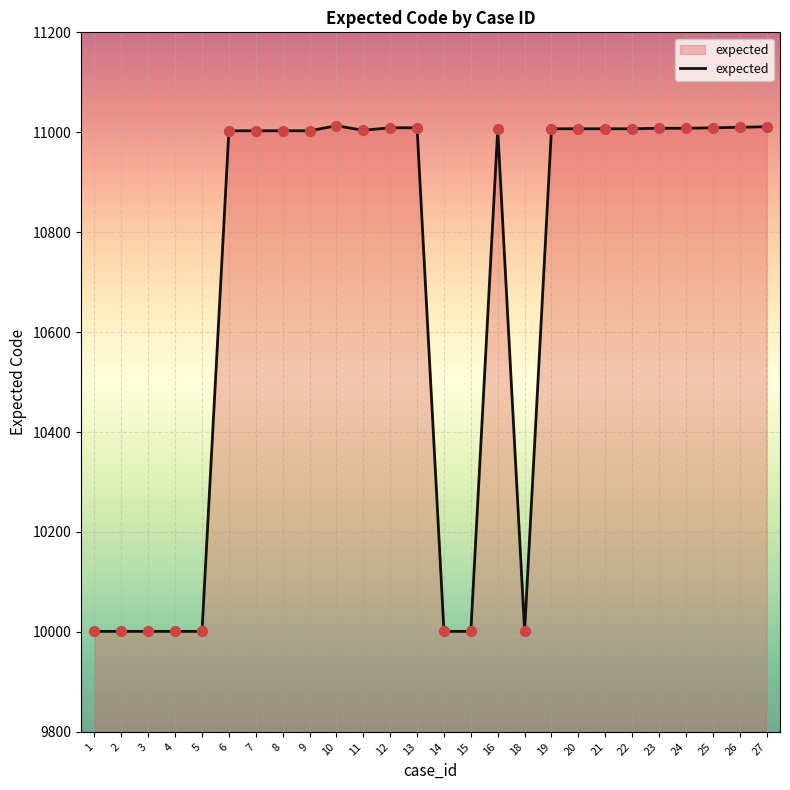

Which has a higher value, 18 or 24?

24